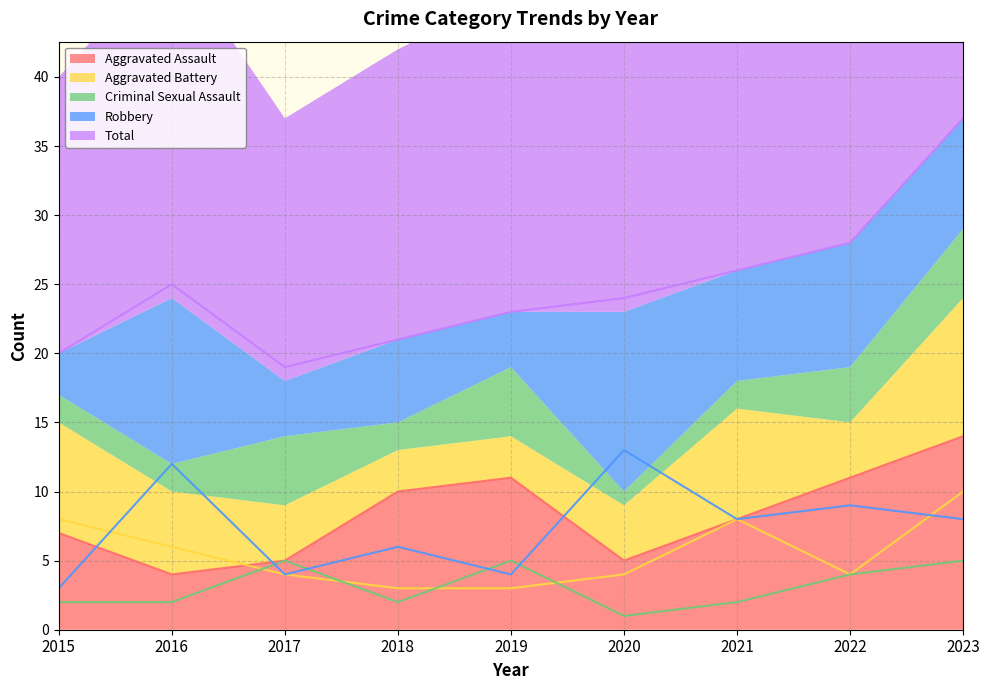

How many data points in Aggravated Battery are less than 4?

2